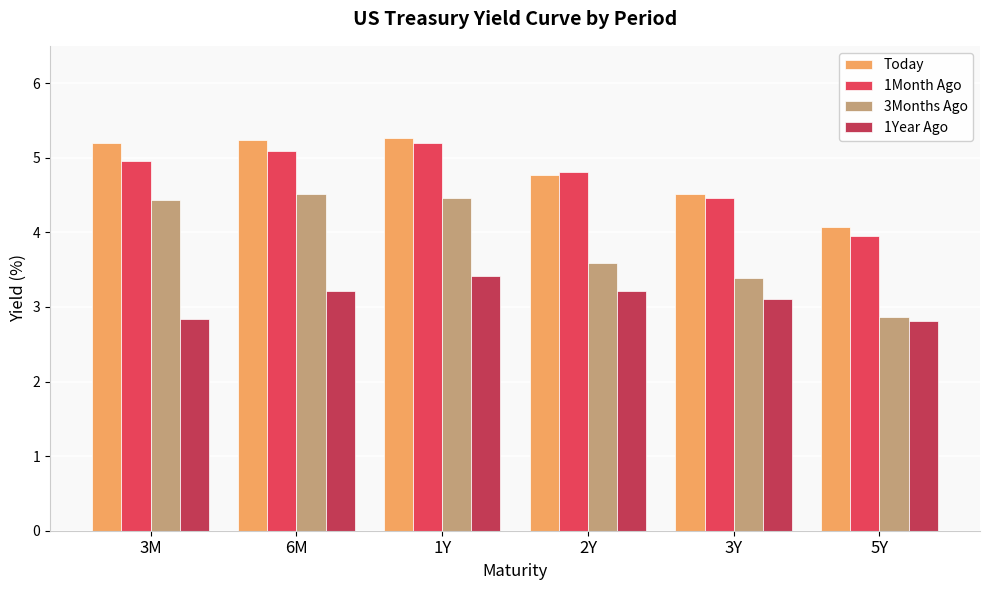

Which category has the lowest value in the 1Month Ago series?

5Y